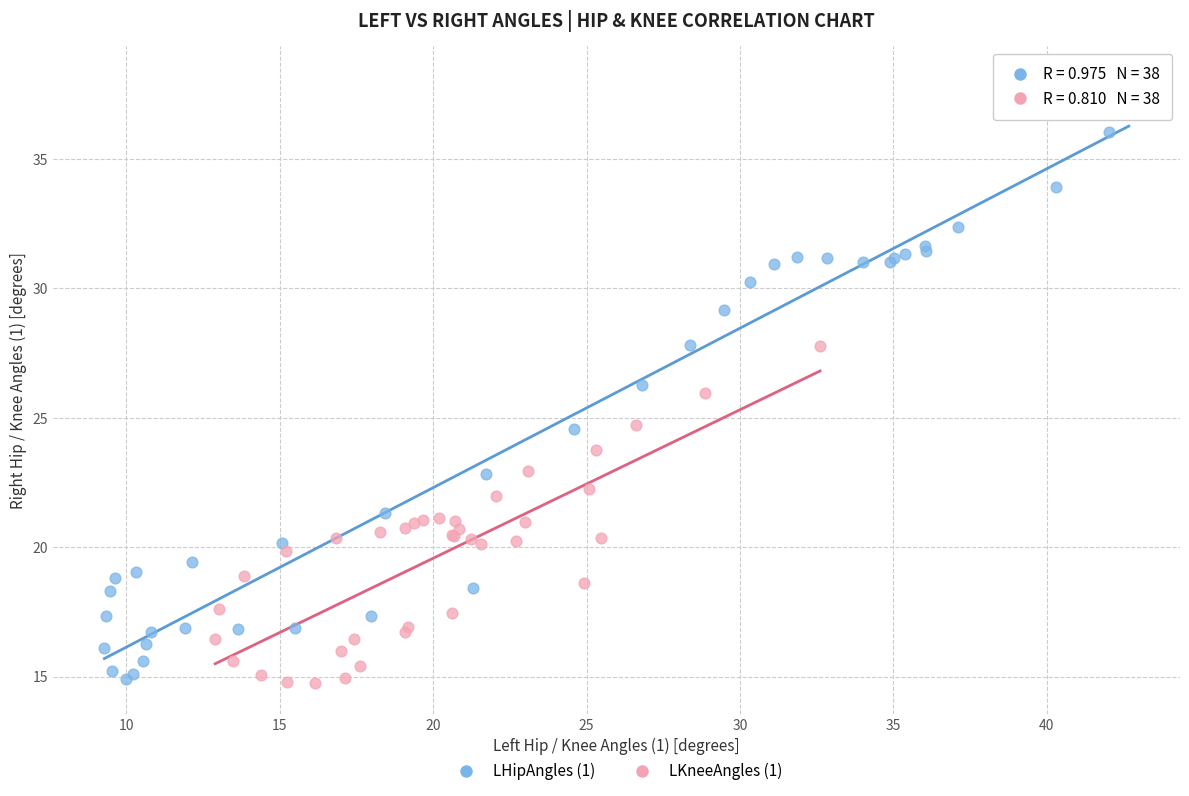

Which series has the widest spread of Y values?

LHipAngles (1)